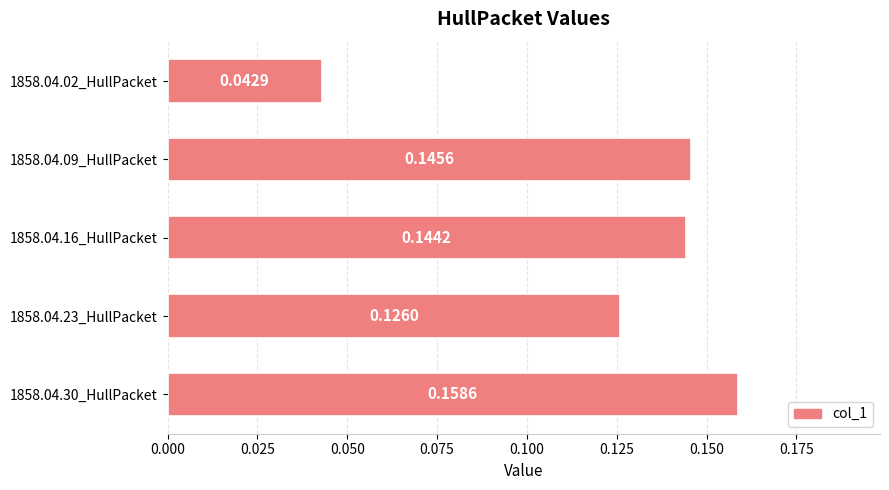

List the labels in order of value, largest first.

1858.04.30_HullPacket, 1858.04.09_HullPacket, 1858.04.16_HullPacket, 1858.04.23_HullPacket, 1858.04.02_HullPacket